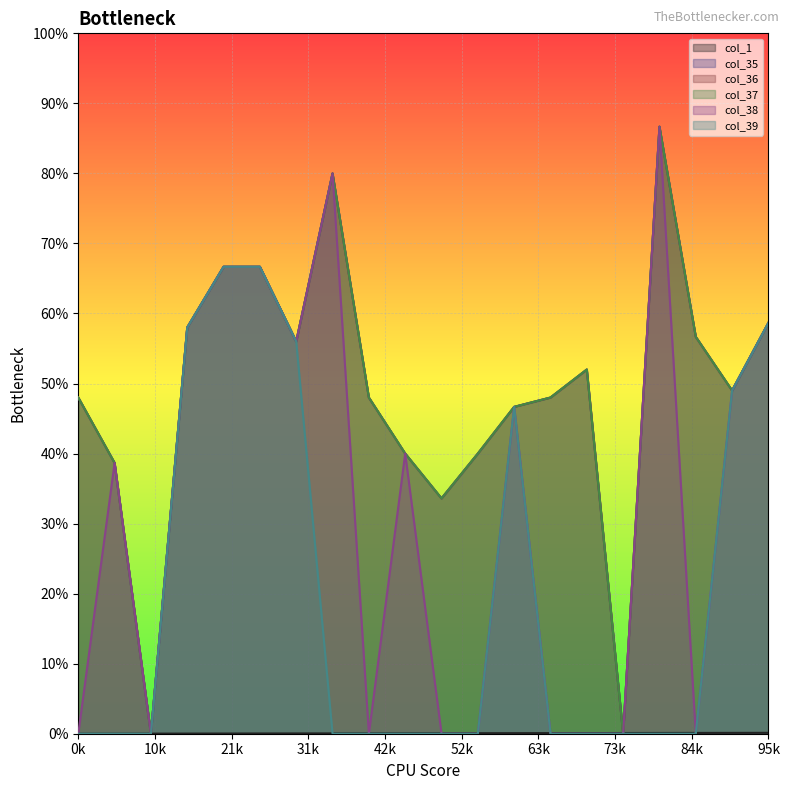

How many lines are shown in the chart?

6